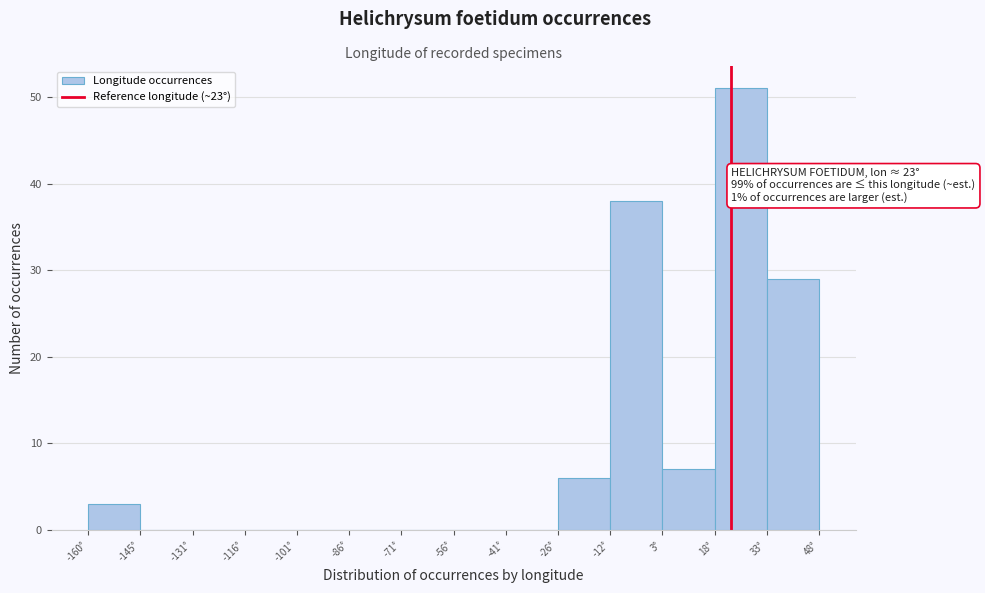

Which range on the x-axis has the tallest bar?

18 to 34